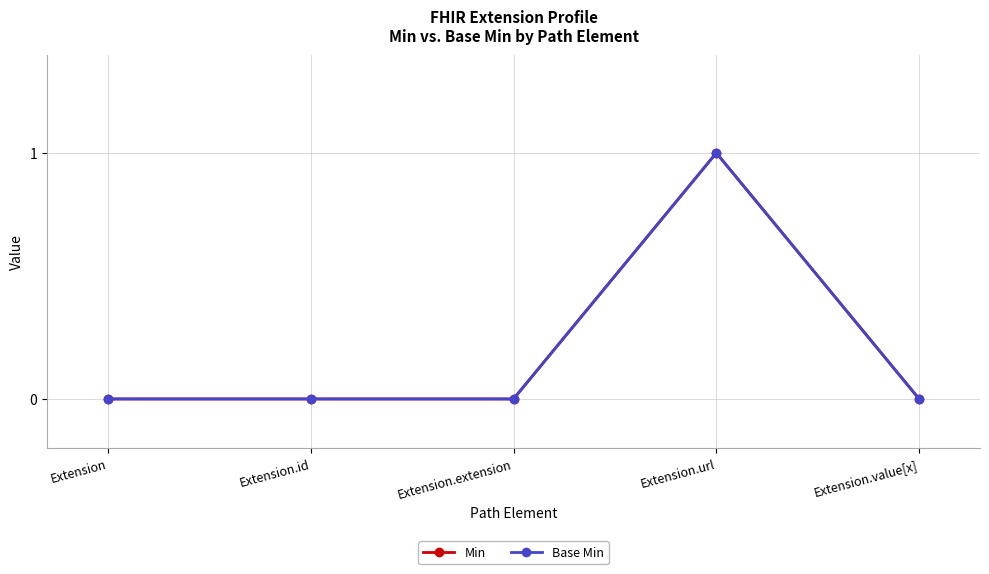

Is it true that Base Min equals 1 at Extension?

False